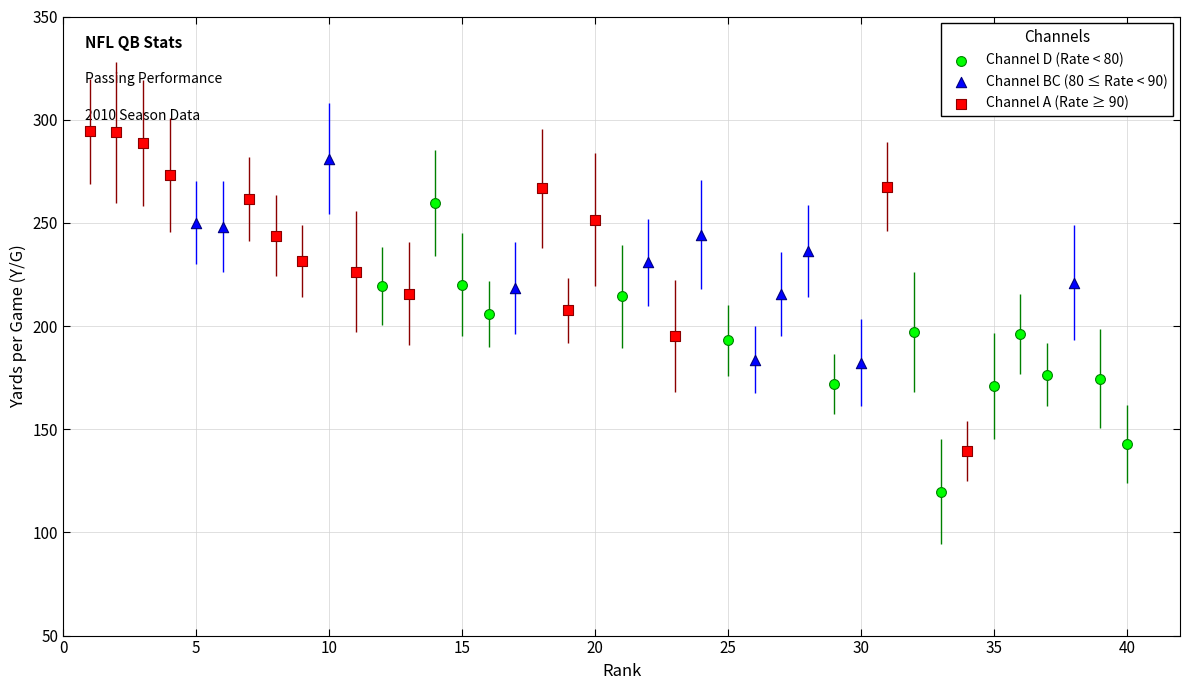

Which series has the widest spread of Y values?

Channel A (Rate ≥ 90)